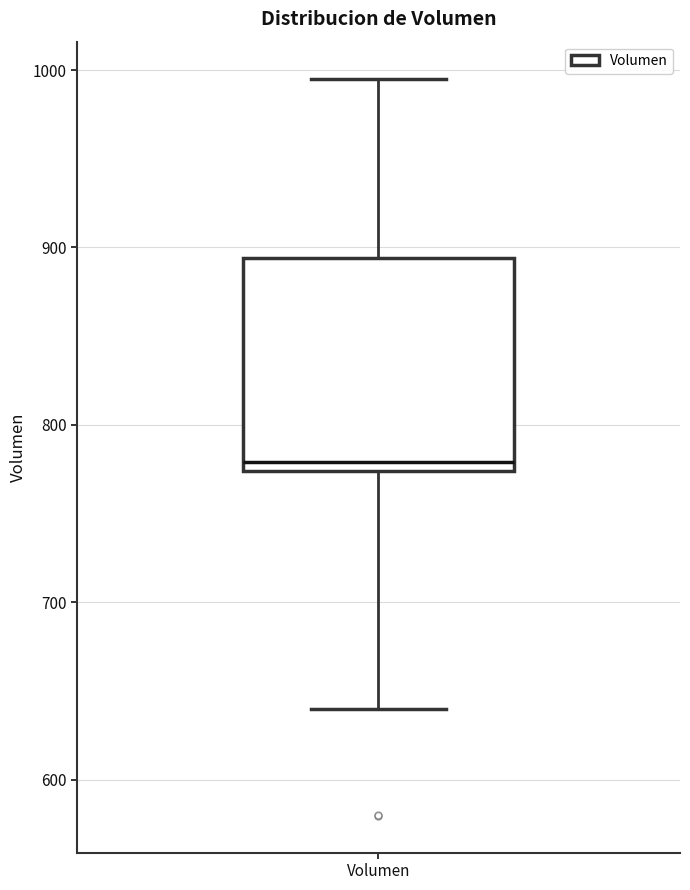

Where does the median line of the box for Volumen sit on the y-axis? The values are not printed on the chart, so give them approximately, as read against the axis.

780